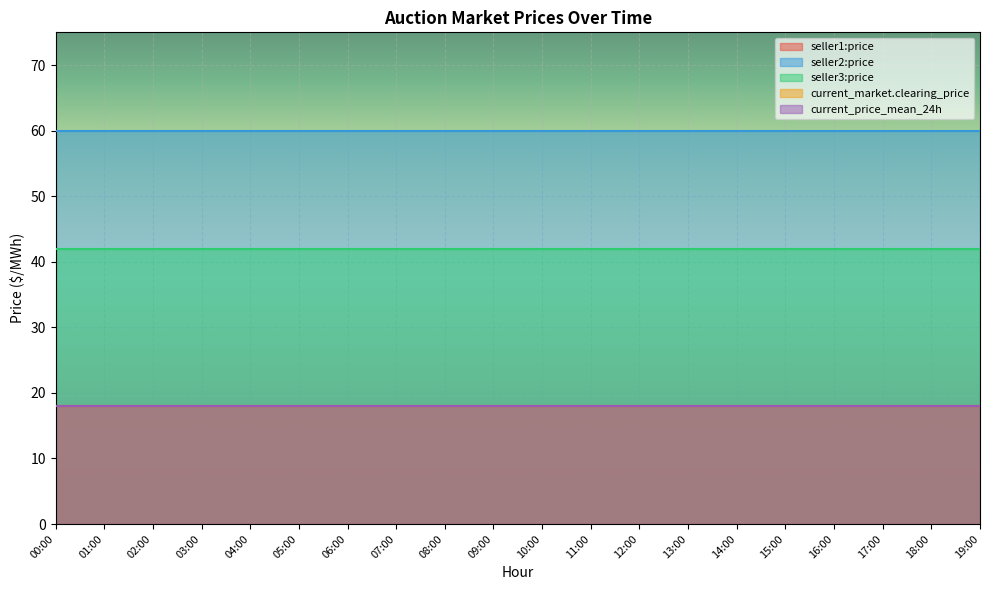

What is the sum of the current_price_mean_24h values at 08:00 and 19:00?

36.0